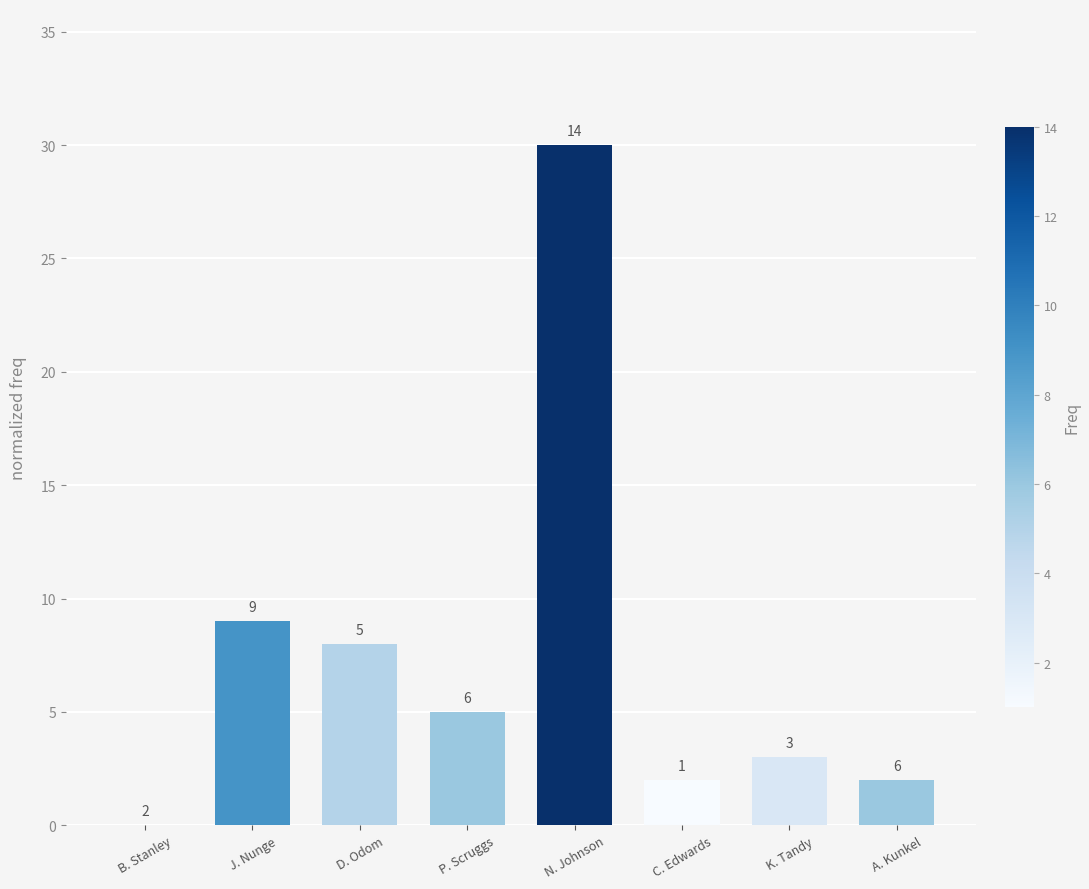

Which label corresponds to the largest value in the chart?

N. Johnson